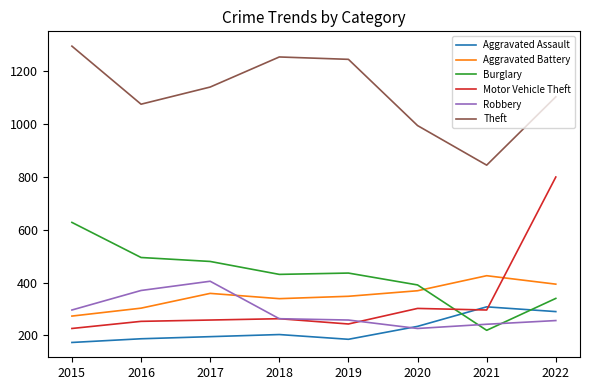

The value of Motor Vehicle Theft at 2020 is 302. True or false?

True